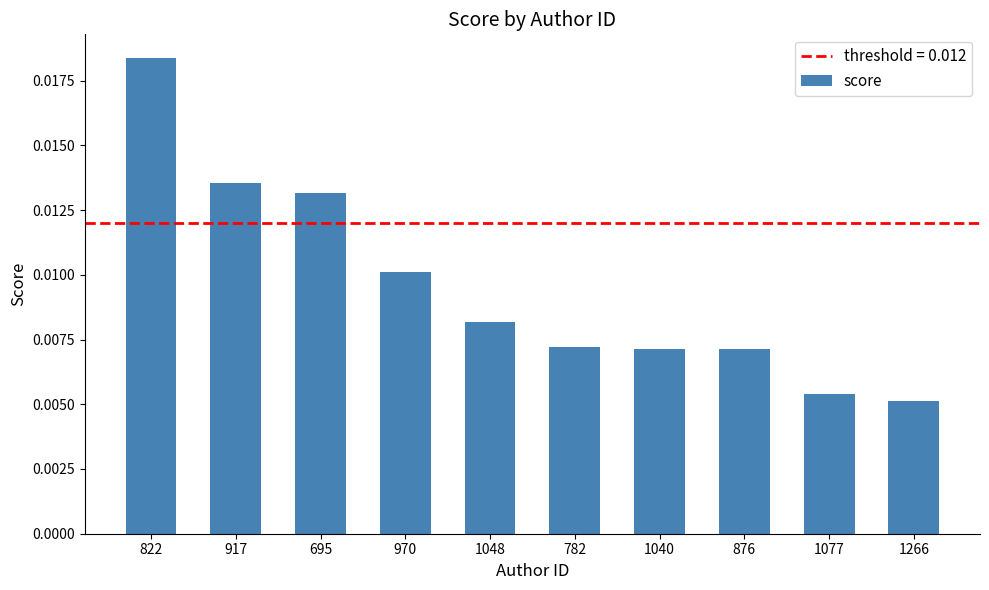

At which label is the value closest to 0?

1266